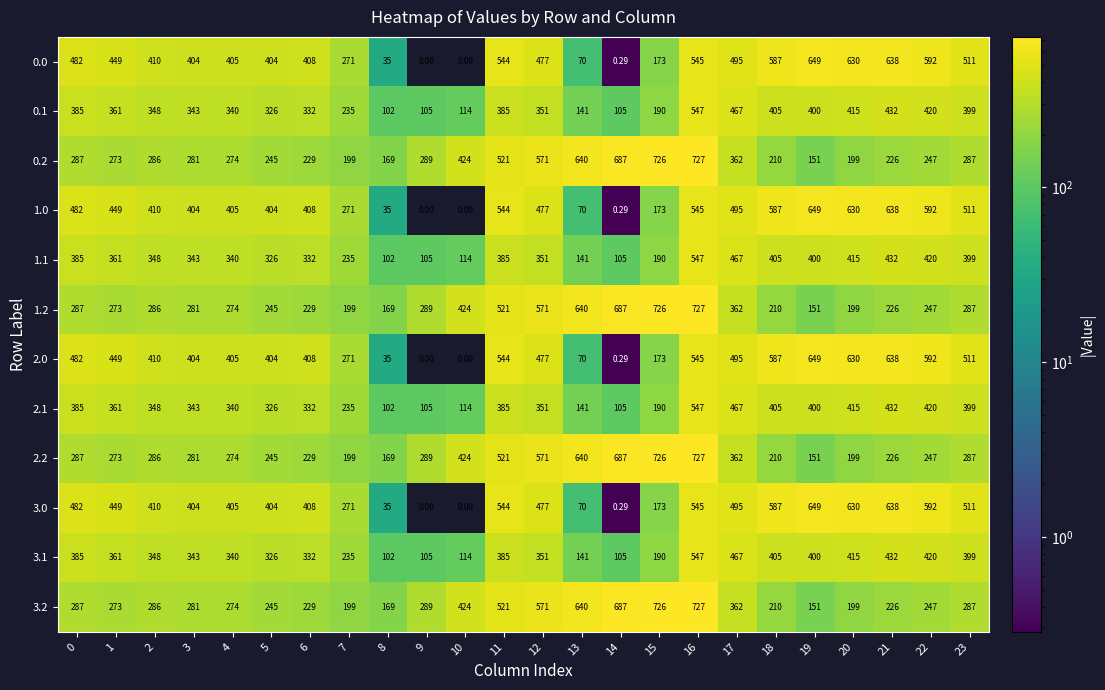

Is the value of 0.0 at 5 greater than the value of 2.0 at 8?

Yes